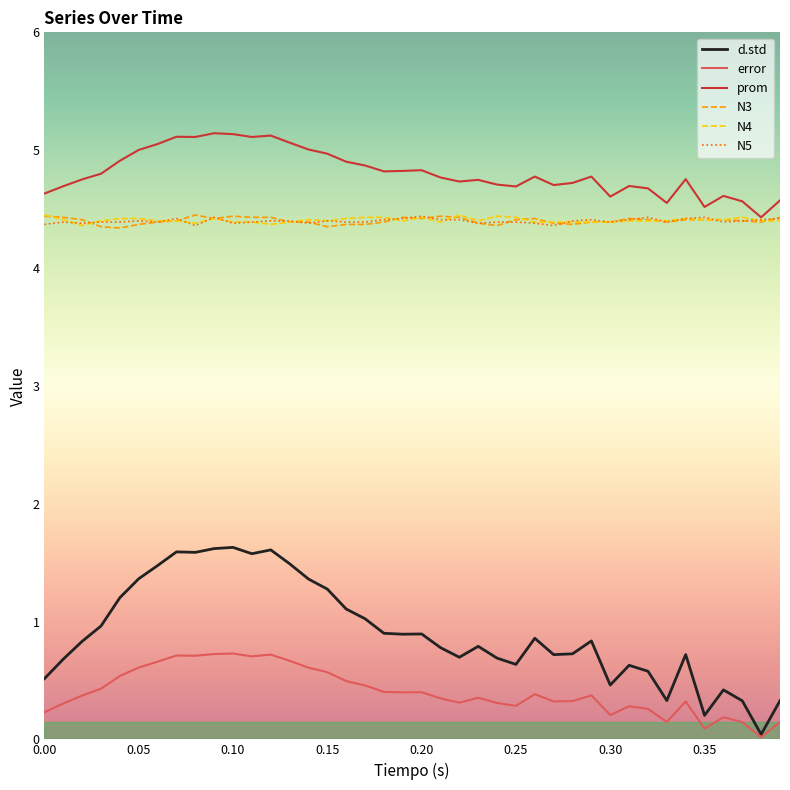

True or false: error and N3 intersect in this chart.

False